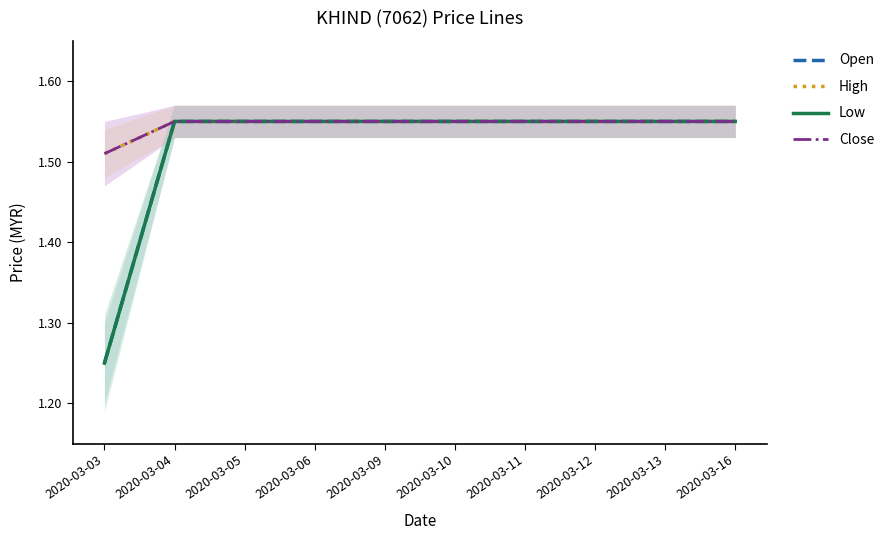

What are all the series names shown in the legend?

Open, High, Low, Close